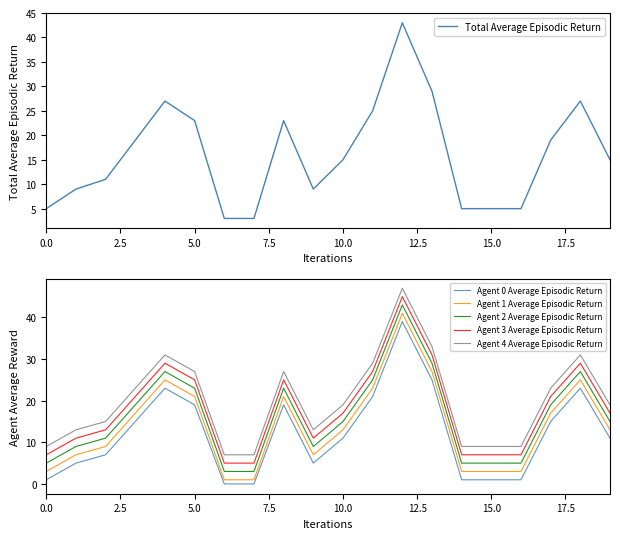

What is the maximum value for Agent 2 Average Episodic Return?

43